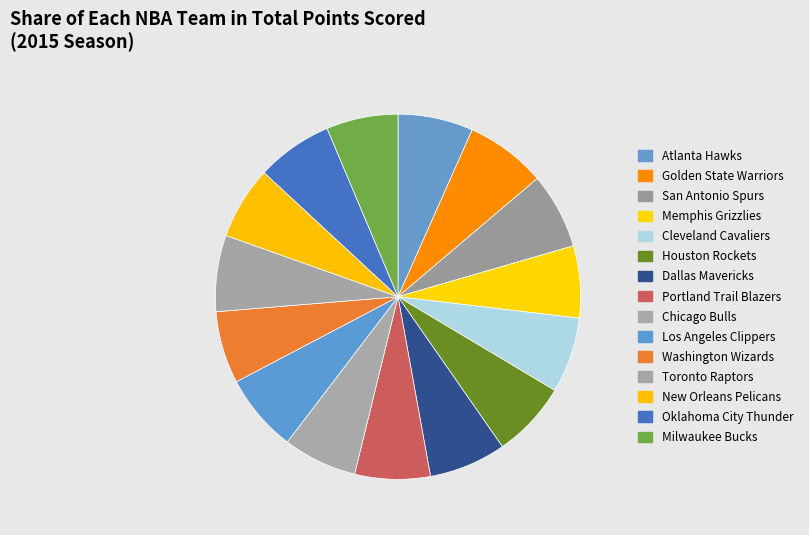

Count the number of slices in the pie.

15